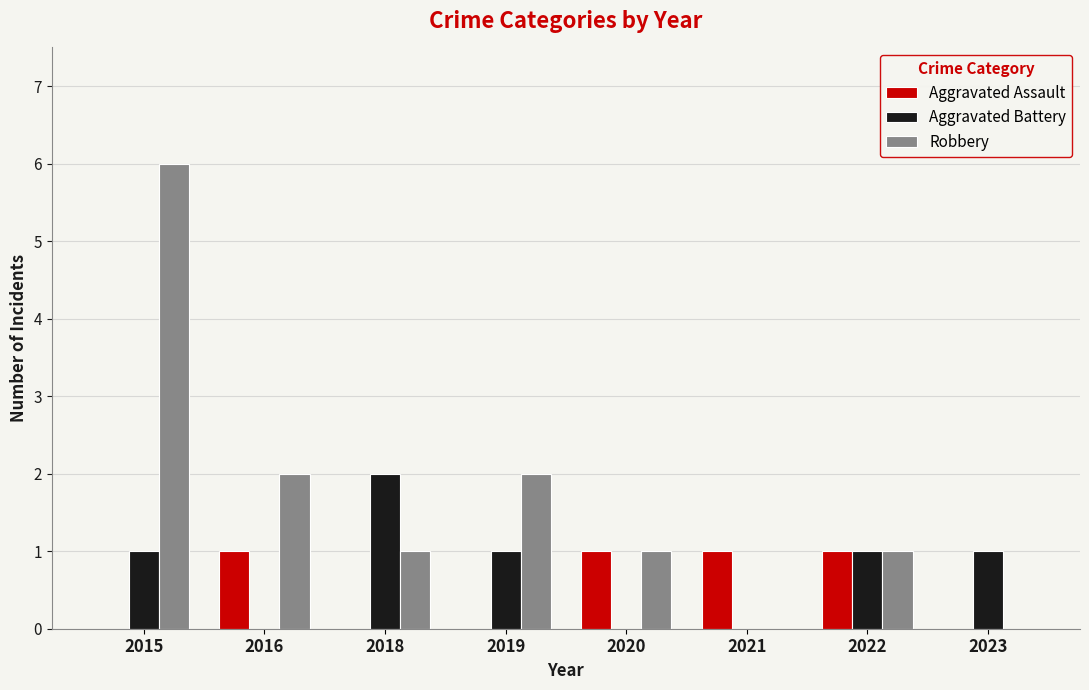

Is the value of Robbery at 2021 greater than the value of Aggravated Assault at 2020?

No